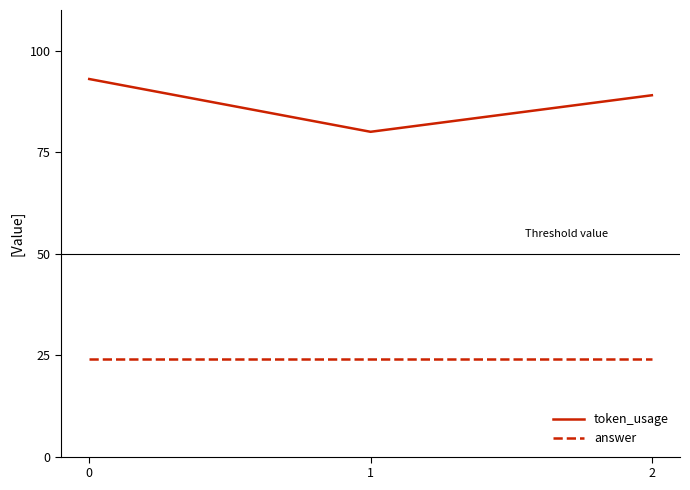

What is the sum of the answer values at 2 and 0?

48